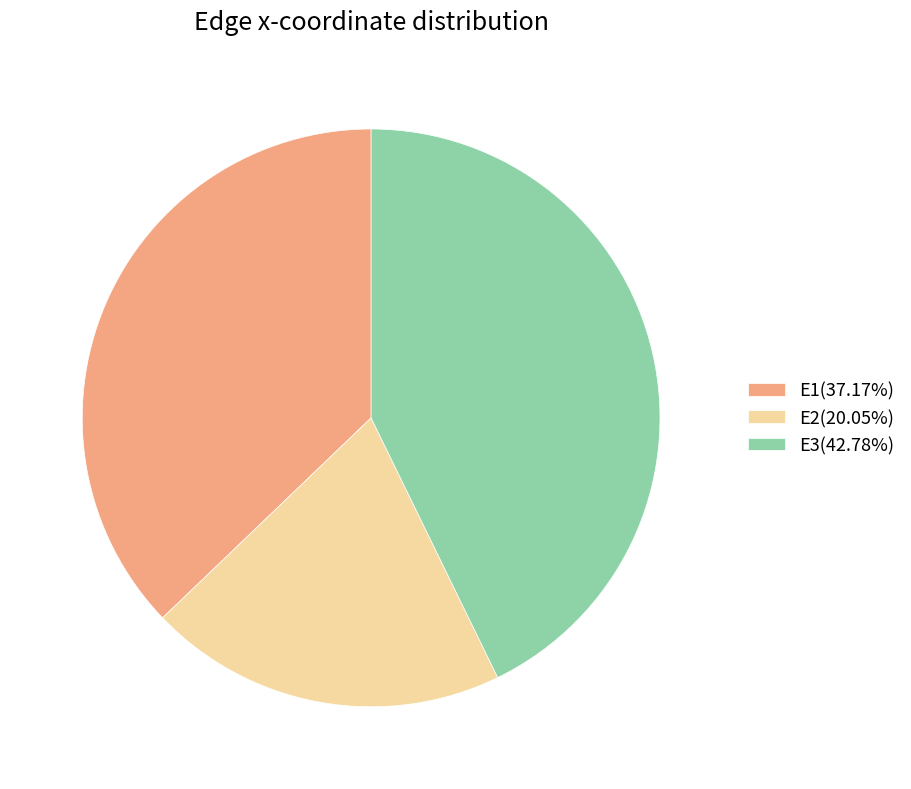

What is the largest slice in the pie chart?

E3